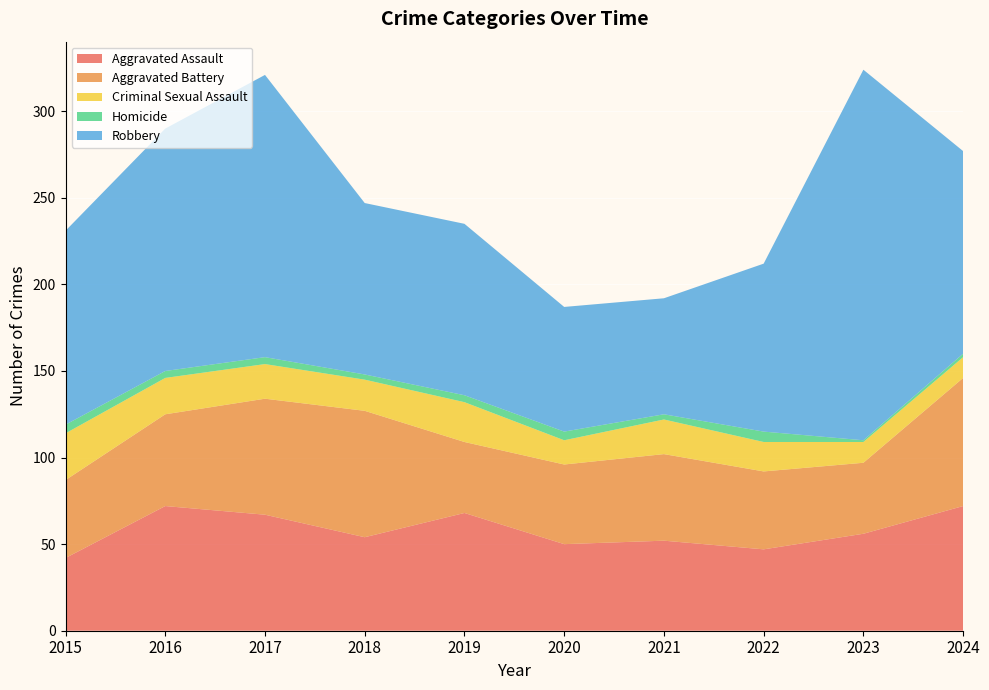

Reading left to right, extract all data points from this chart.

Aggravated Assault: 2015=42	2016=72	2017=67	2018=54	2019=68	2020=50	2021=52	2022=47	2023=56	2024=72
Aggravated Battery: 2015=45	2016=53	2017=67	2018=73	2019=41	2020=46	2021=50	2022=45	2023=41	2024=74
Criminal Sexual Assault: 2015=27	2016=21	2017=20	2018=18	2019=23	2020=14	2021=20	2022=17	2023=12	2024=12
Homicide: 2015=5	2016=4	2017=4	2018=3	2019=4	2020=5	2021=3	2022=6	2023=1	2024=2
Robbery: 2015=112	2016=140	2017=163	2018=99	2019=99	2020=72	2021=67	2022=97	2023=214	2024=117